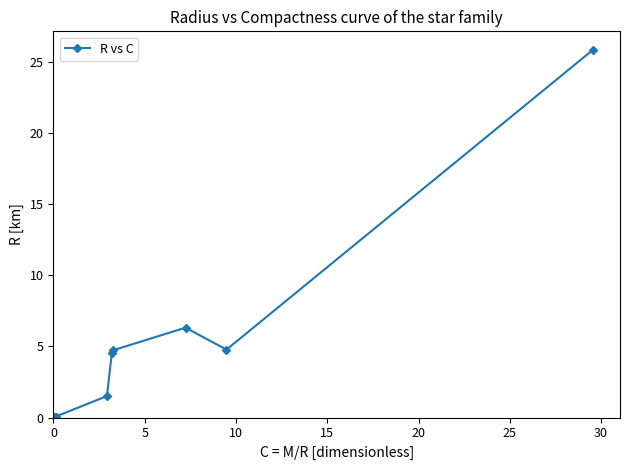

True or false: there are more than 0 points higher than both neighbors.

True